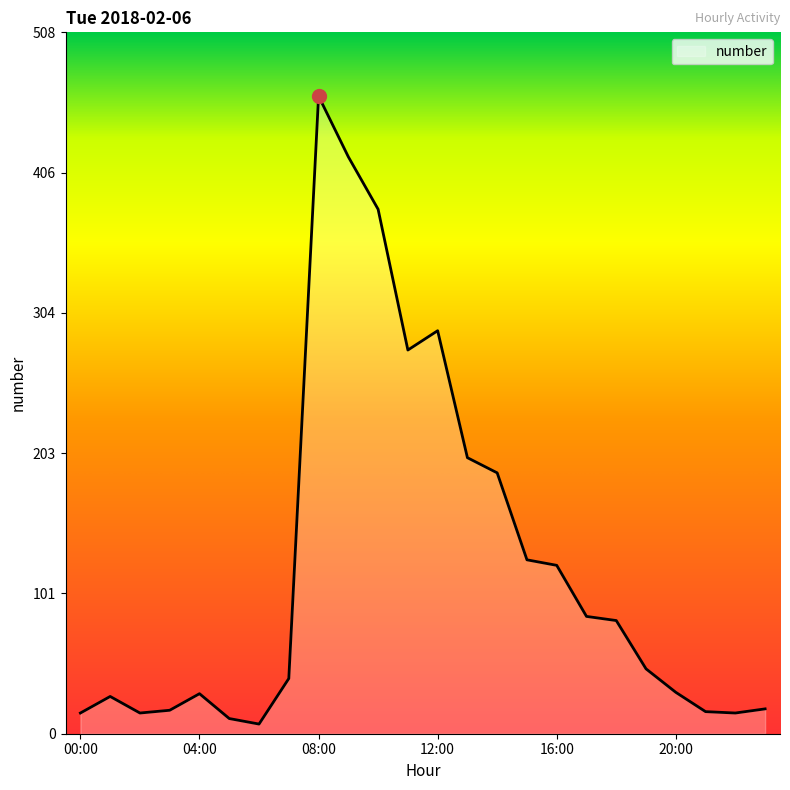

What is the maximum value shown in the chart?

462